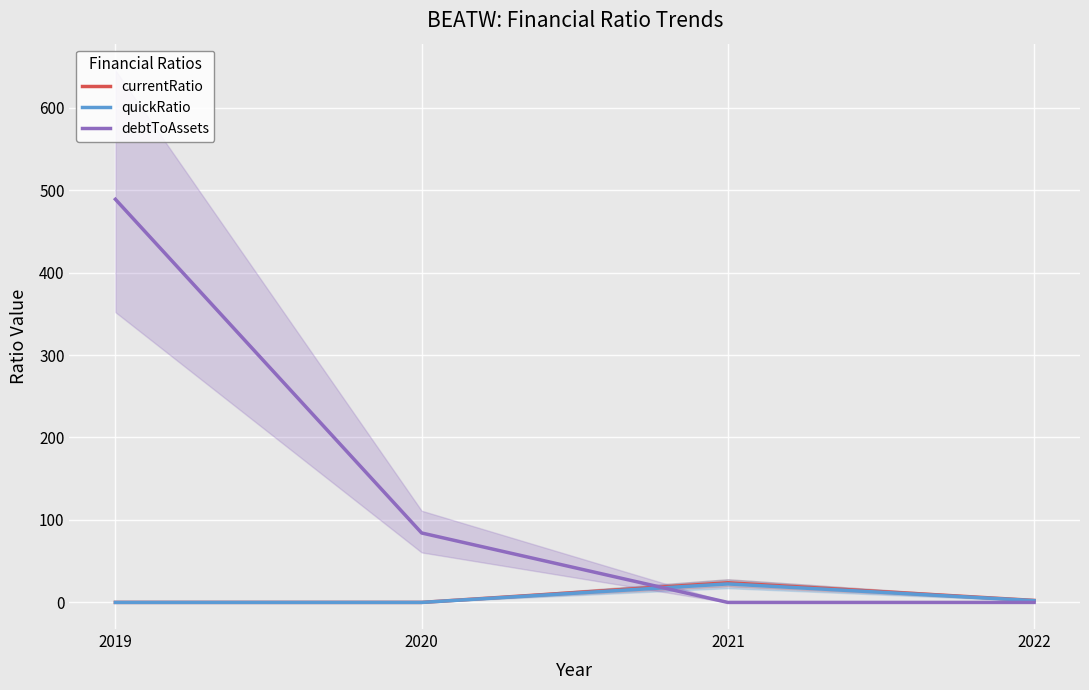

True or false: currentRatio and quickRatio intersect in this chart.

False